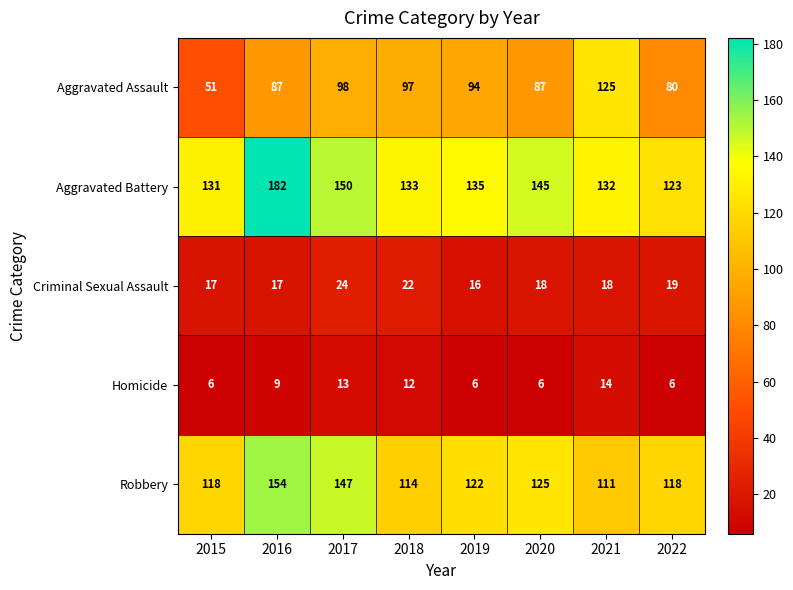

What is the total value across all series at 2016?

449